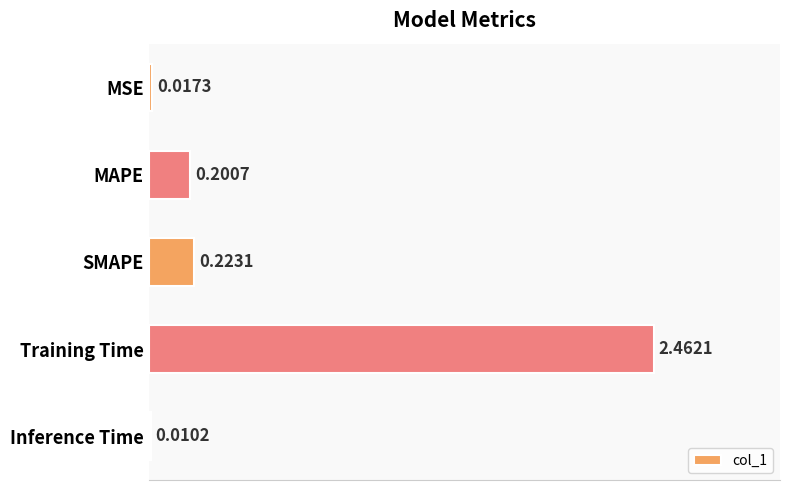

Which label corresponds to the smallest value in the chart?

Inference Time